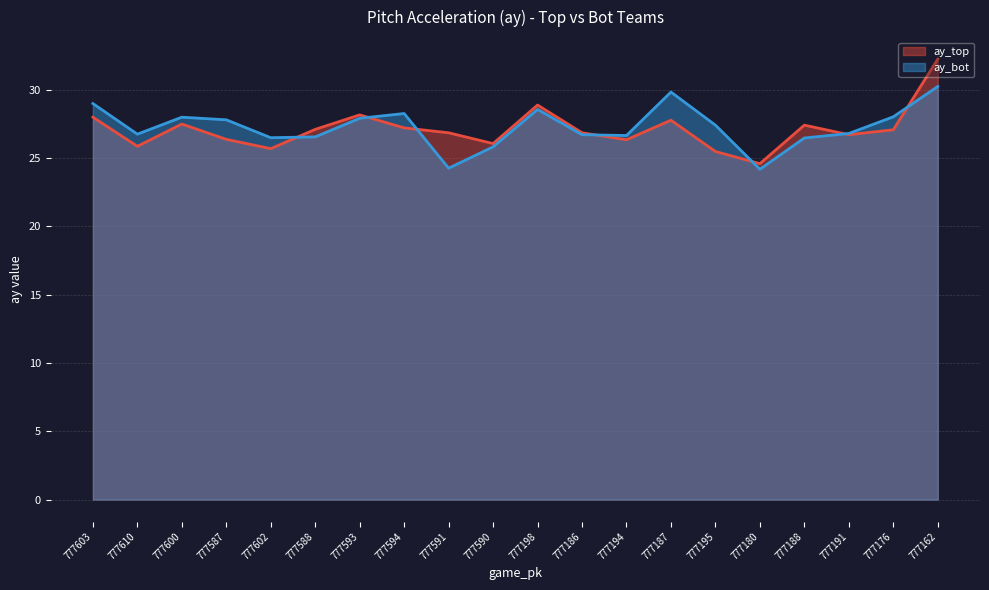

What is the difference between the maximum and minimum values in the ay_top series?

7.6